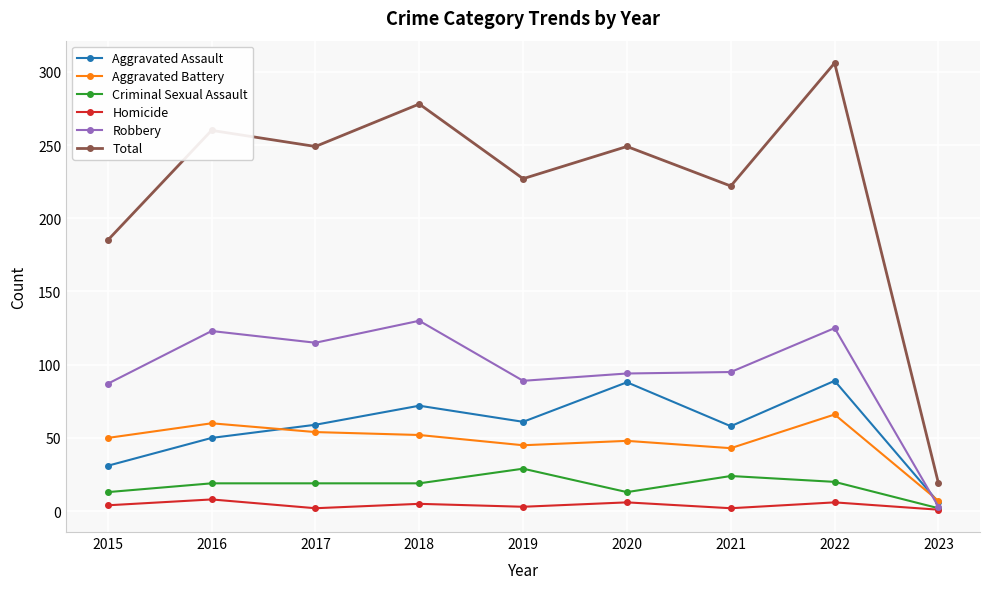

How many lines are shown in the chart?

6